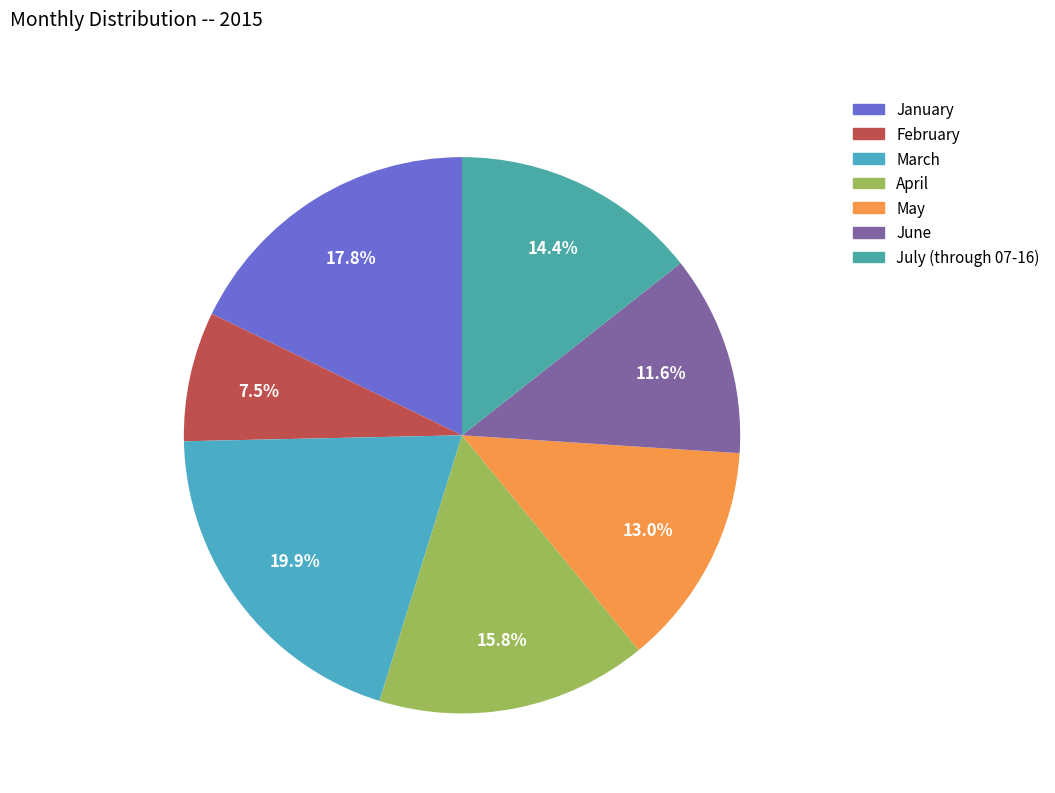

To the nearest percent, what percentage of the pie is March?

20%